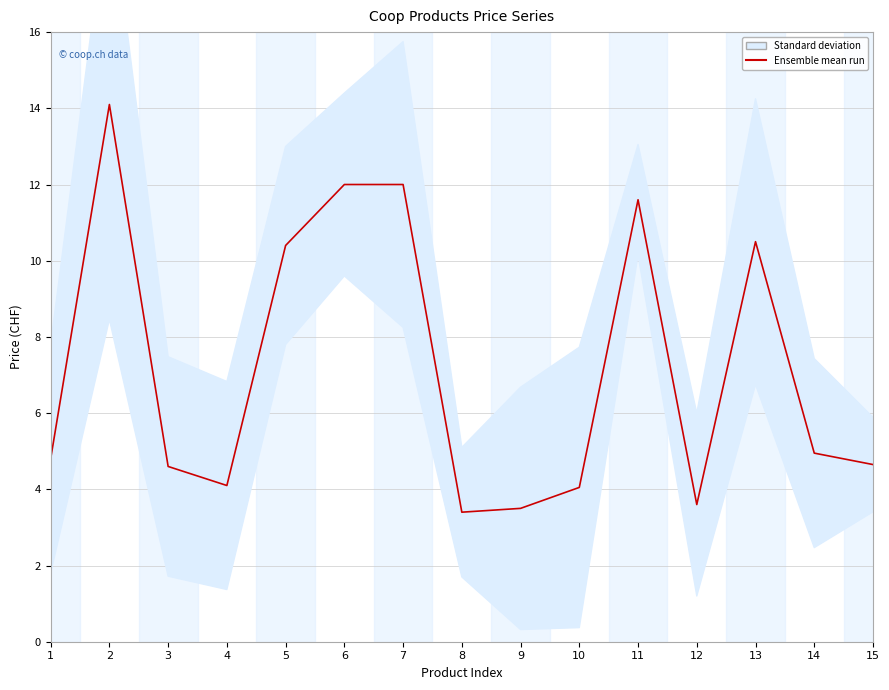

What is the change in value from 11 to 13?

-1.1